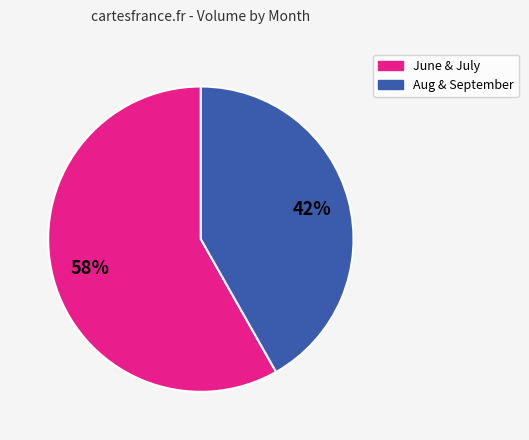

Is there a majority slice in this chart?

Yes